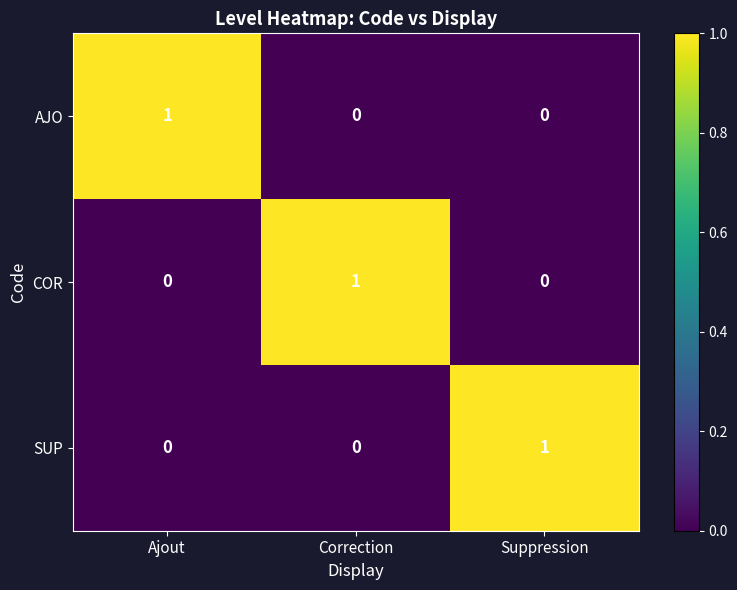

True or false: SUP has a value of 0 at Ajout.

True